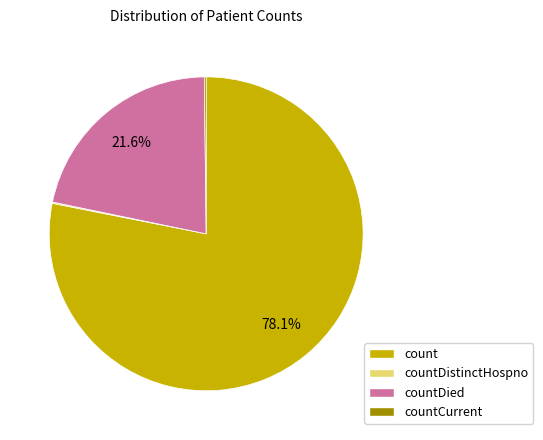

Is there a majority slice in this chart?

Yes